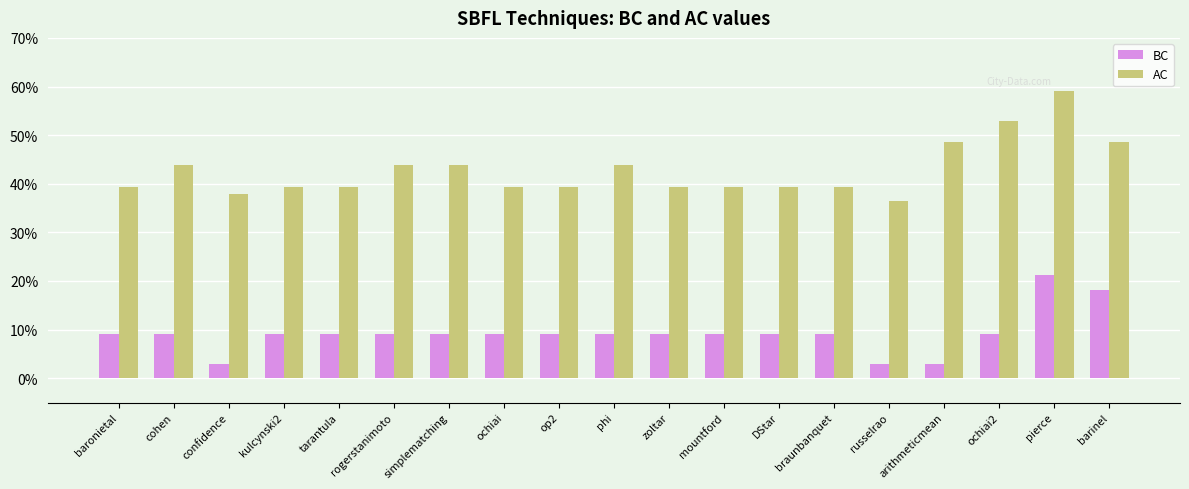

What are all the series names shown in the legend?

BC, AC